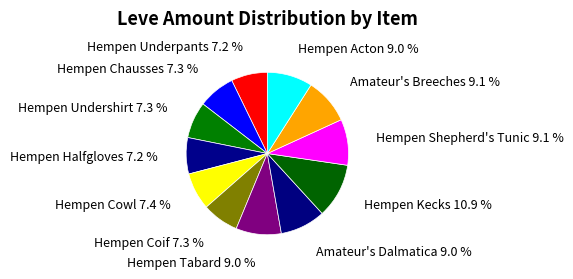

What percentage is NOT represented by Hempen Acton?

91.0%